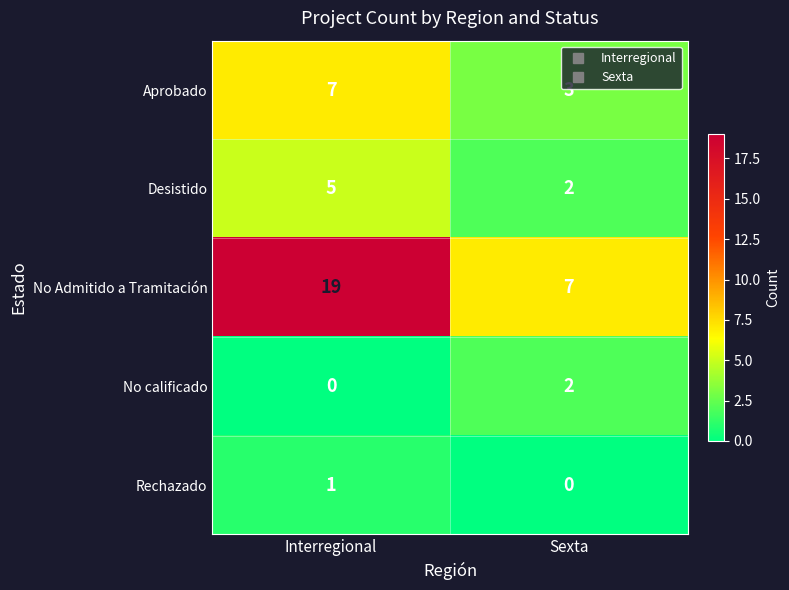

What is the average value of the No Admitido a Tramitación series?

13